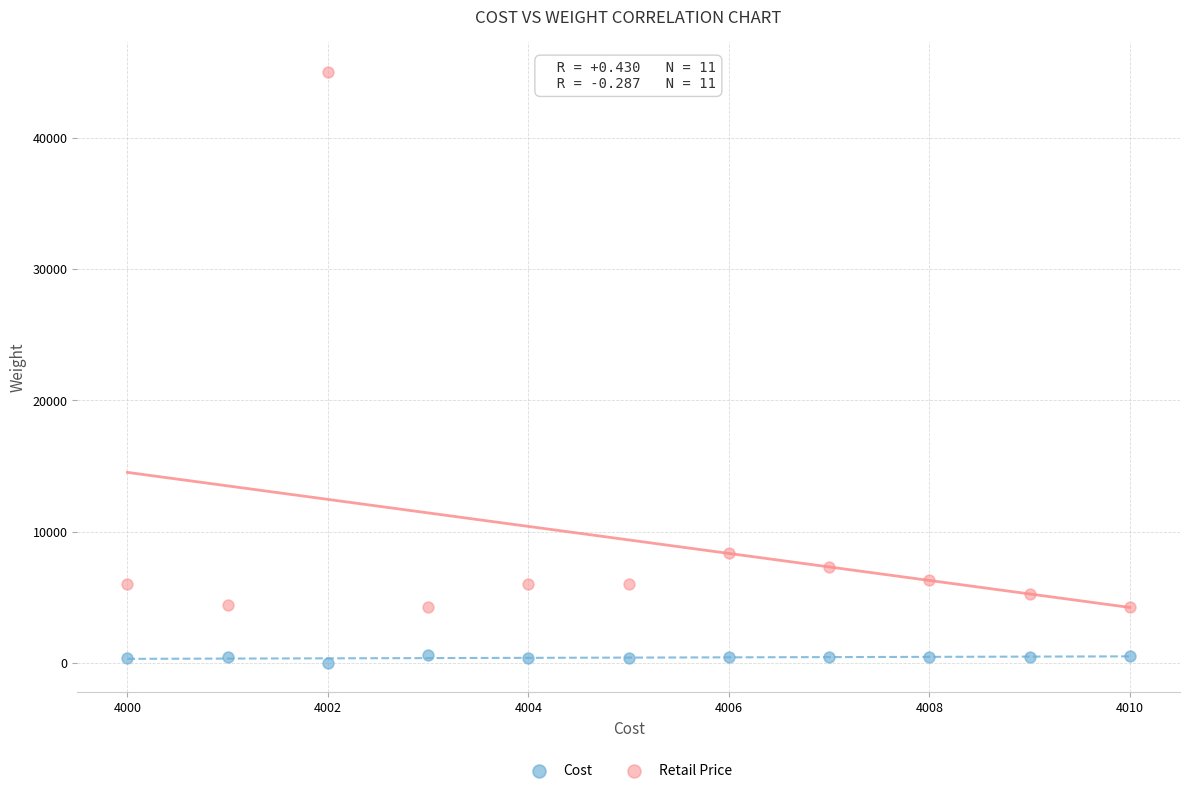

Which series has the largest Y range (max minus min)?

Retail Price